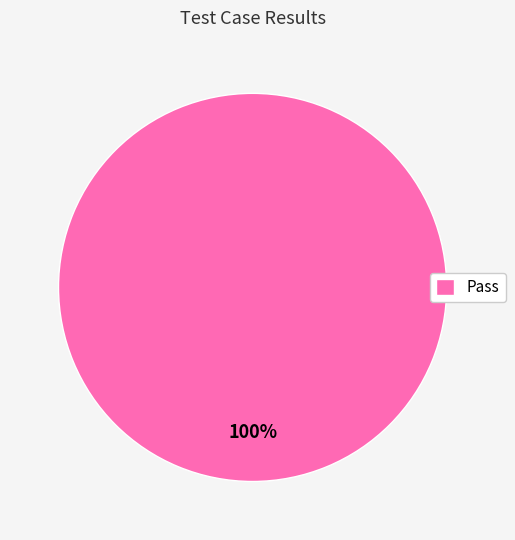

Is Pass the majority of the pie?

Yes